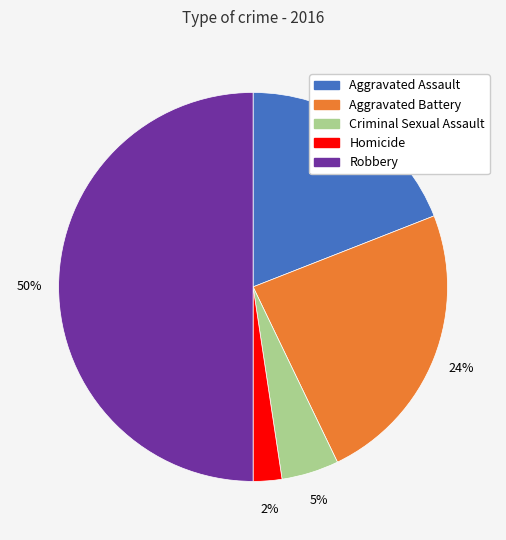

Is it true that Robbery is 60% of the pie?

False